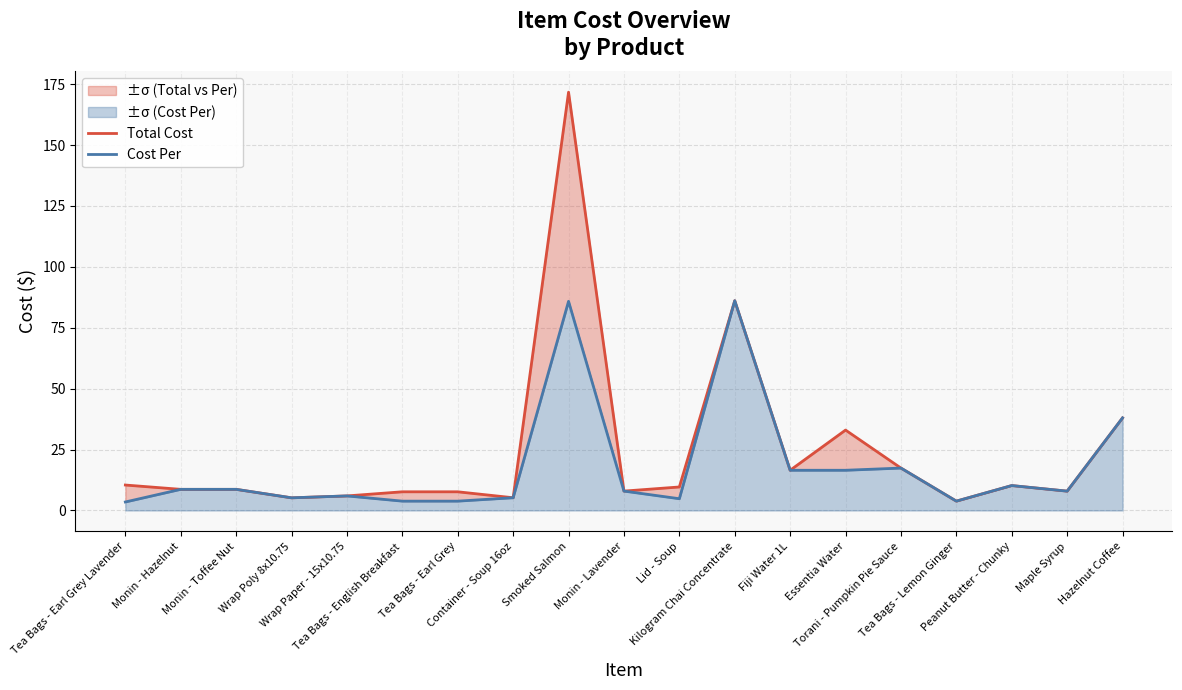

Which series changed the most between Wrap Paper - 15x10.75 and Tea Bags - Lemon Ginger?

Total Cost